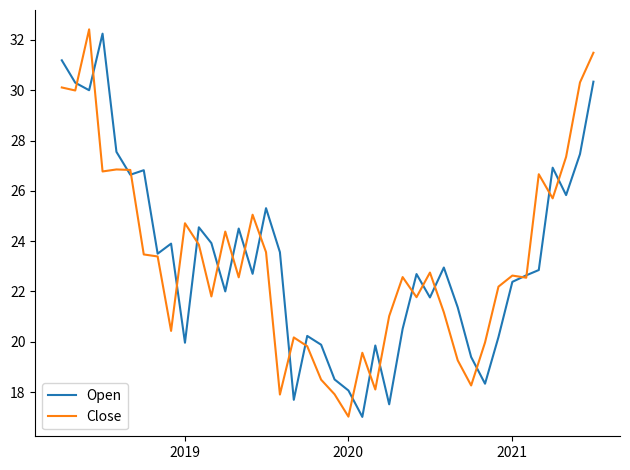

True or false: Close has more than 0 points higher than both neighbors.

True